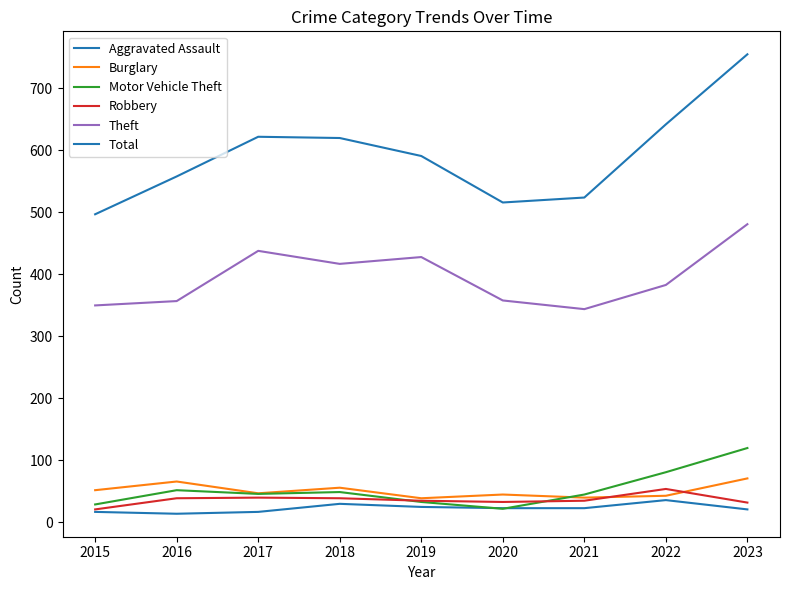

Does the chart display data point markers on the line(s)?

No